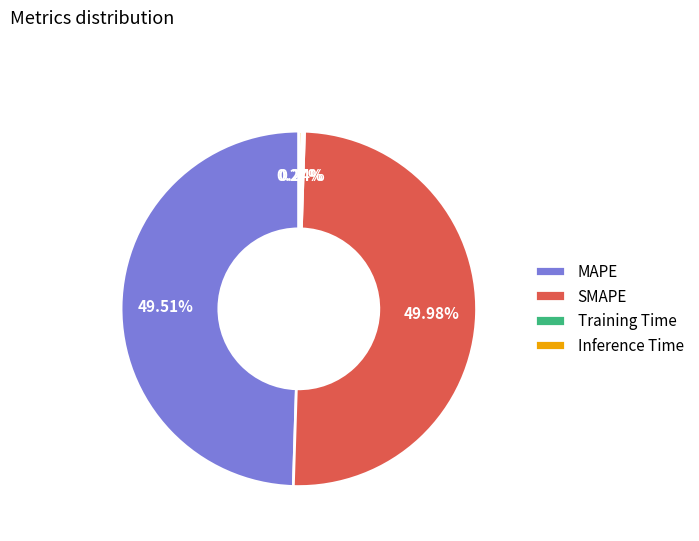

Does MAPE represent more than half of the total?

No